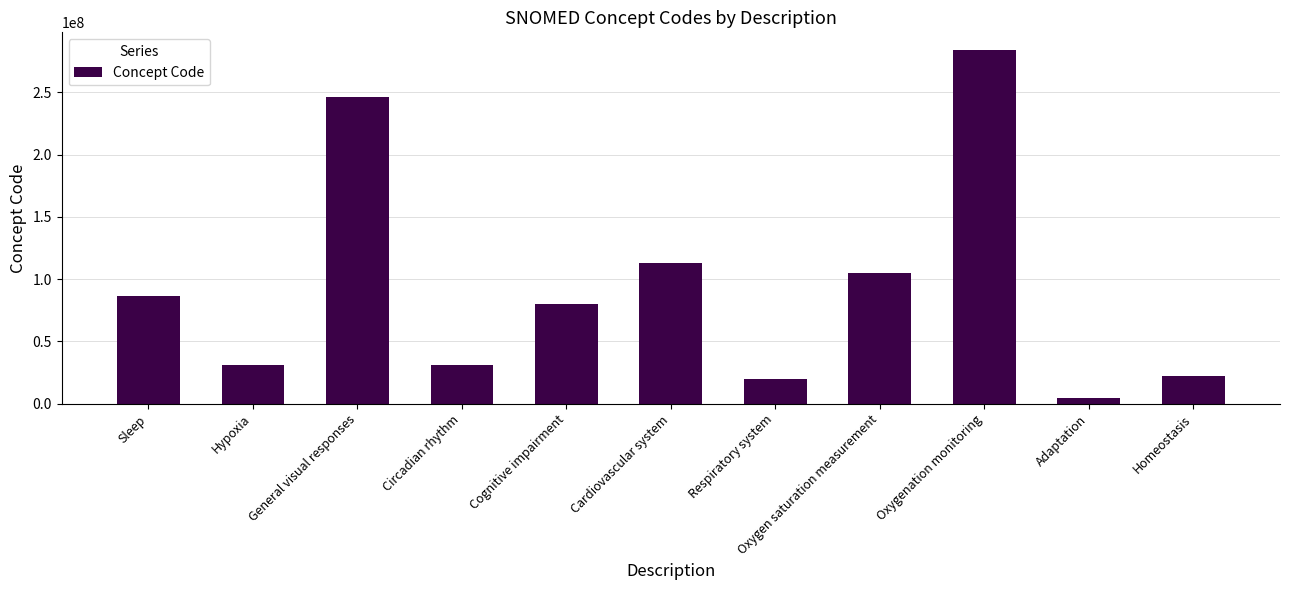

Does the chart contain any negative values?

No